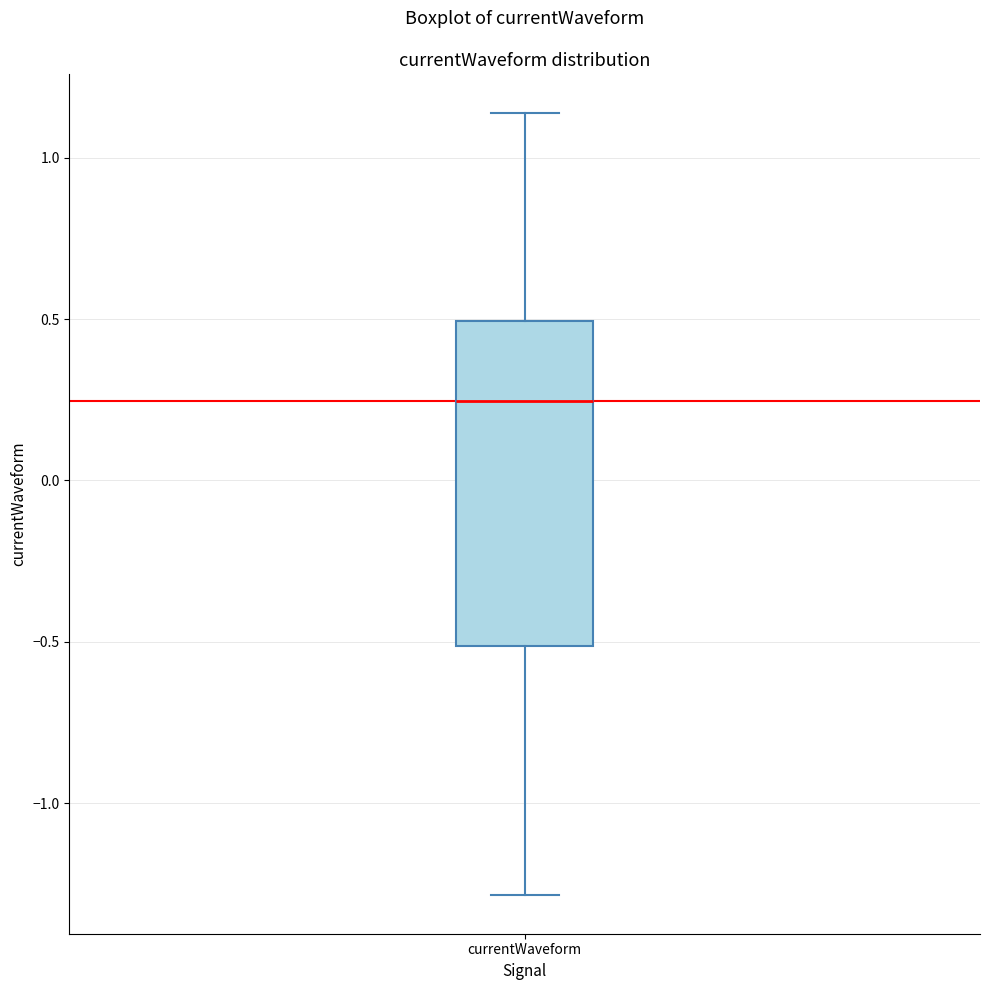

Transcribe this box plot: give where the median line is, the range the box spans, and where the two whiskers end, as read against the y-axis. The values are not printed on the chart, so give them approximately, as read against the axis.

median 0.25, box -0.50 to 0.50, whiskers -1.30 to 1.15